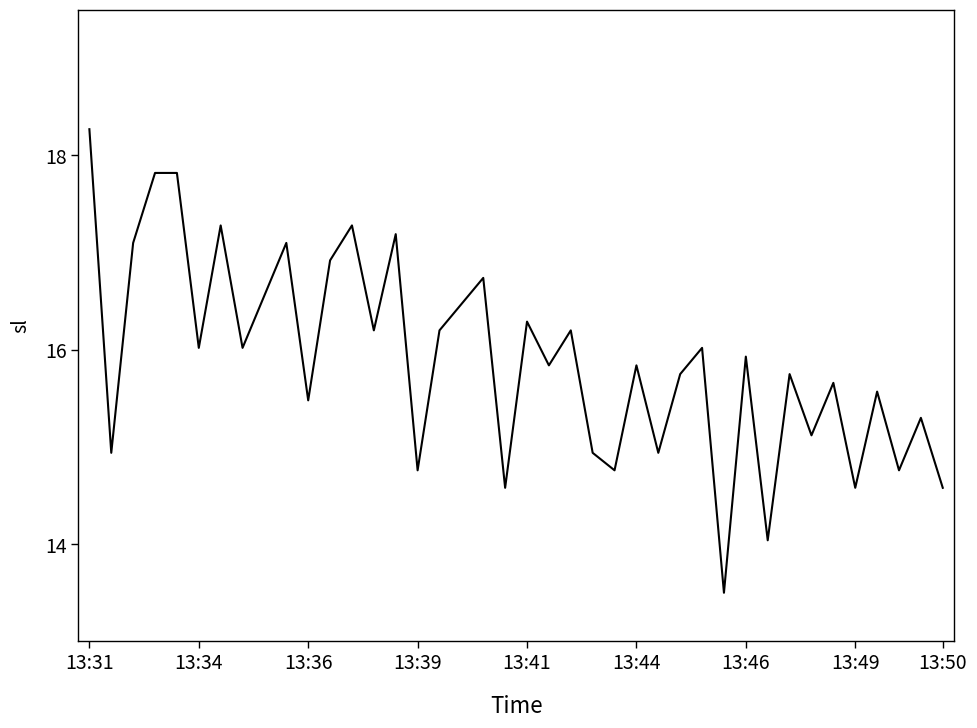

What is the difference between the maximum and minimum values?

4.8